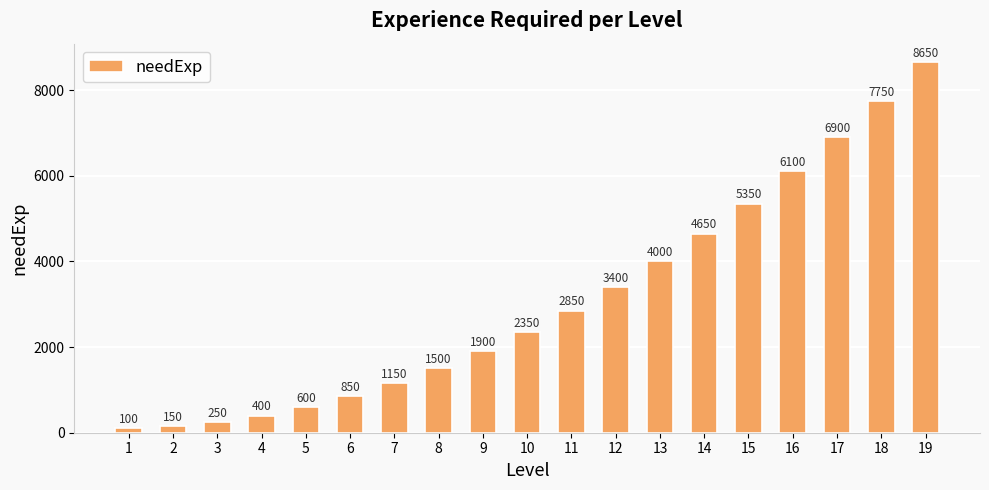

What is the difference between the maximum and second lowest values?

8500